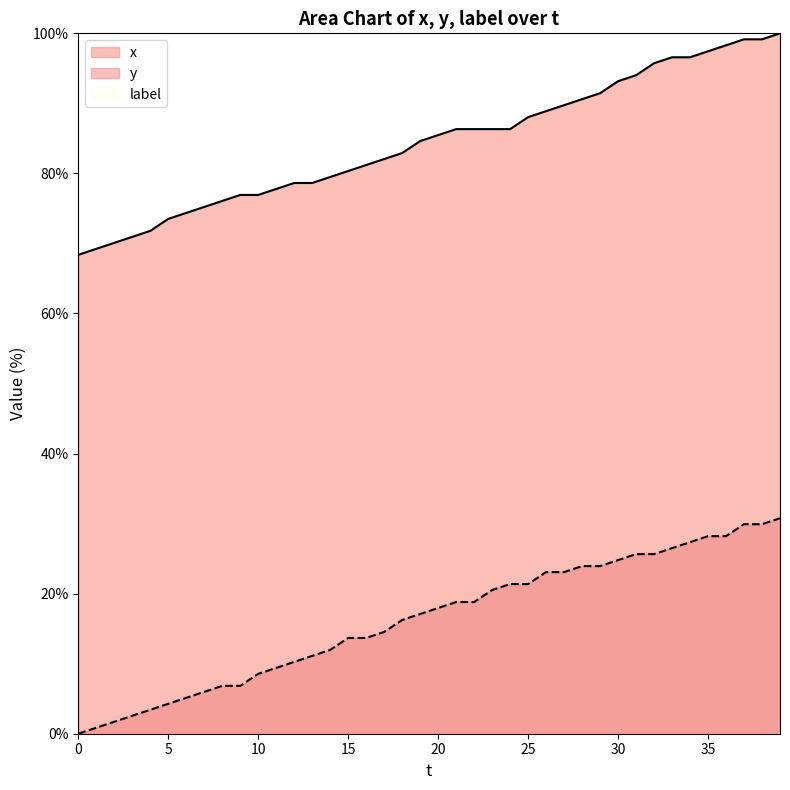

At which label is x closest to 84?

19